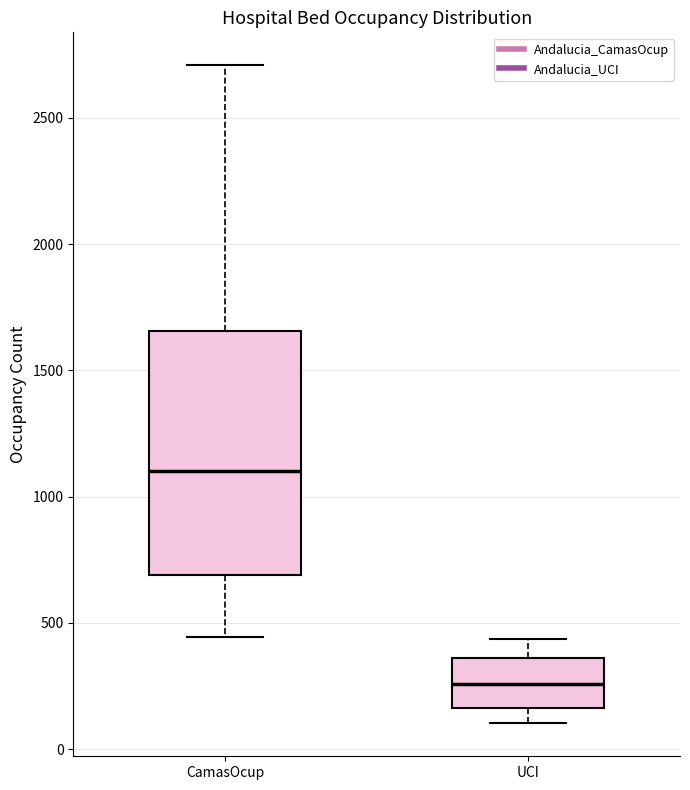

Reading left to right, transcribe this box plot: for each box, give where its median line is, the range the box spans, and where its two whiskers end, as read against the y-axis. The values are not printed on the chart, so give them approximately, as read against the axis.

CamasOcup: median 1100, box 700 to 1650, whiskers 450 to 2700
UCI: median 250, box 150 to 350, whiskers 100 to 450